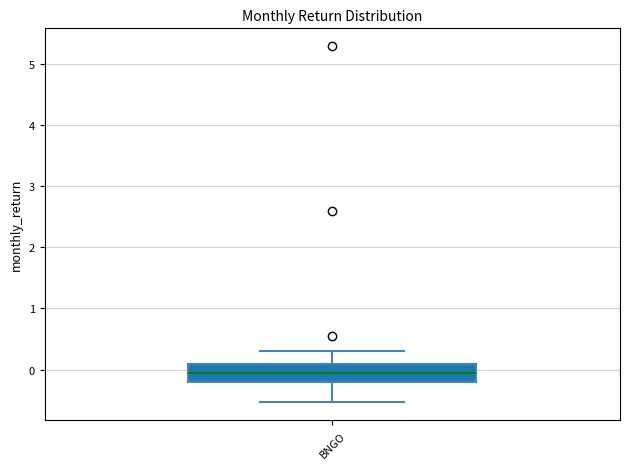

Where does the median line of the box for BNGO sit on the y-axis? The values are not printed on the chart, so give them approximately, as read against the axis.

-0.1